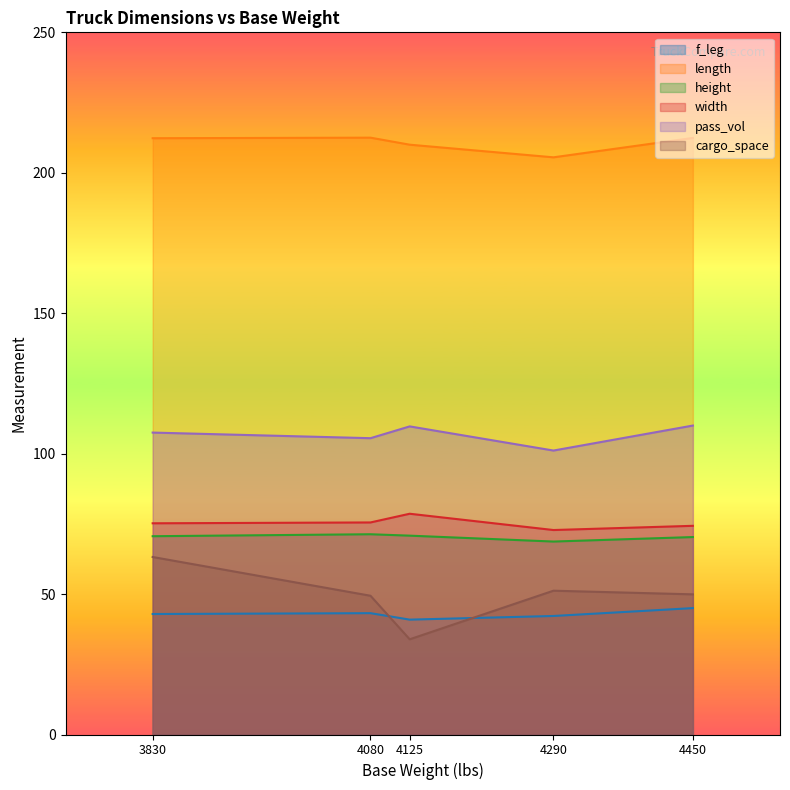

The value of width at 4450 is 74.3. True or false?

True